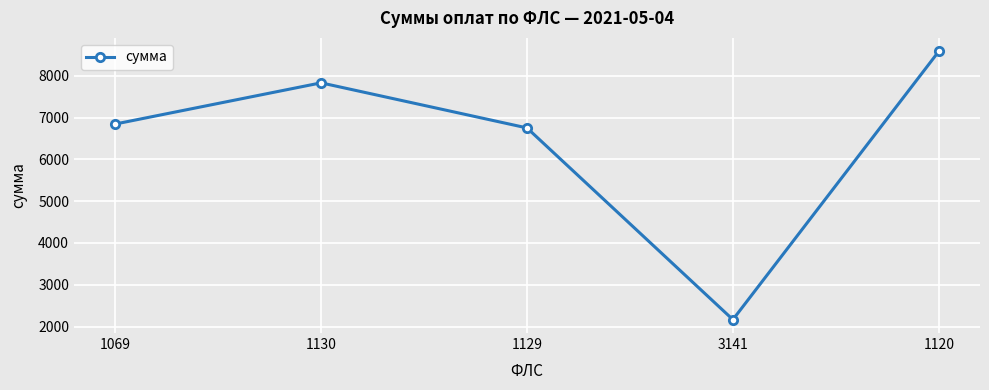

How many interior local peaks (higher than both neighbors) does the data have?

1